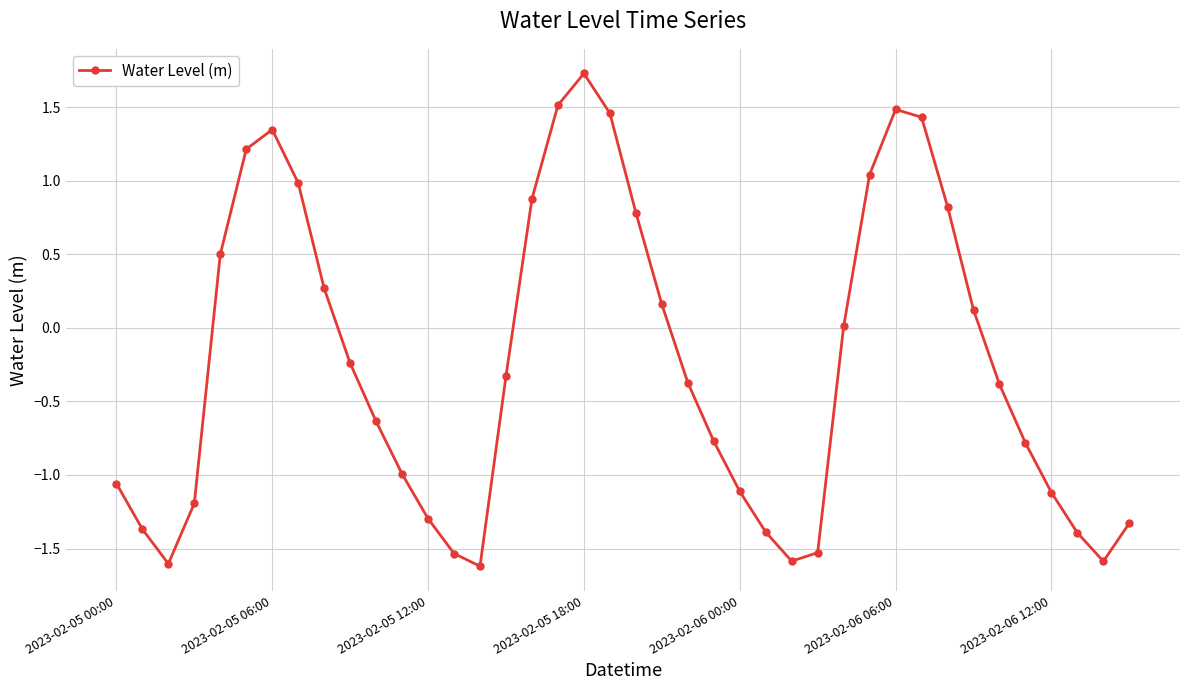

What is the difference between the maximum and minimum values?

3.4